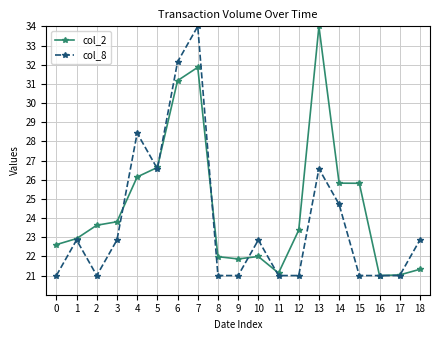

True or false: col_8 and col_2 cross at least once.

True